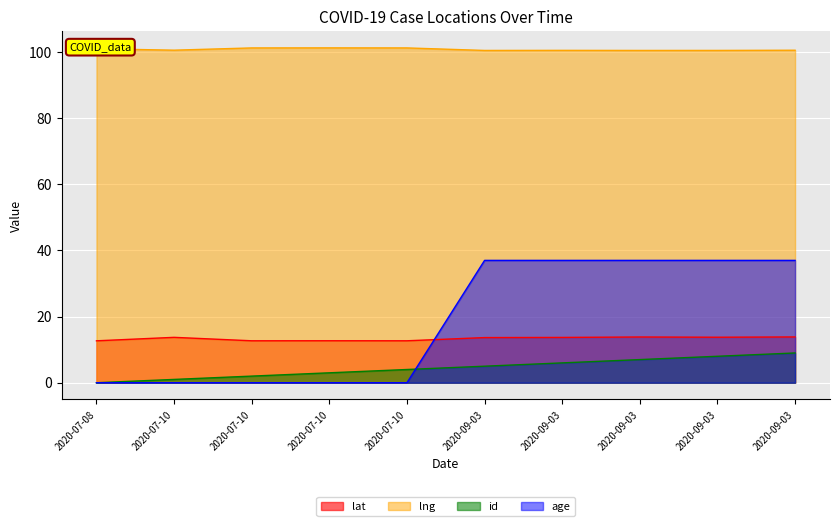

Is the value of age at 2020-09-03 greater than the value of lat at 2020-07-10?

Yes